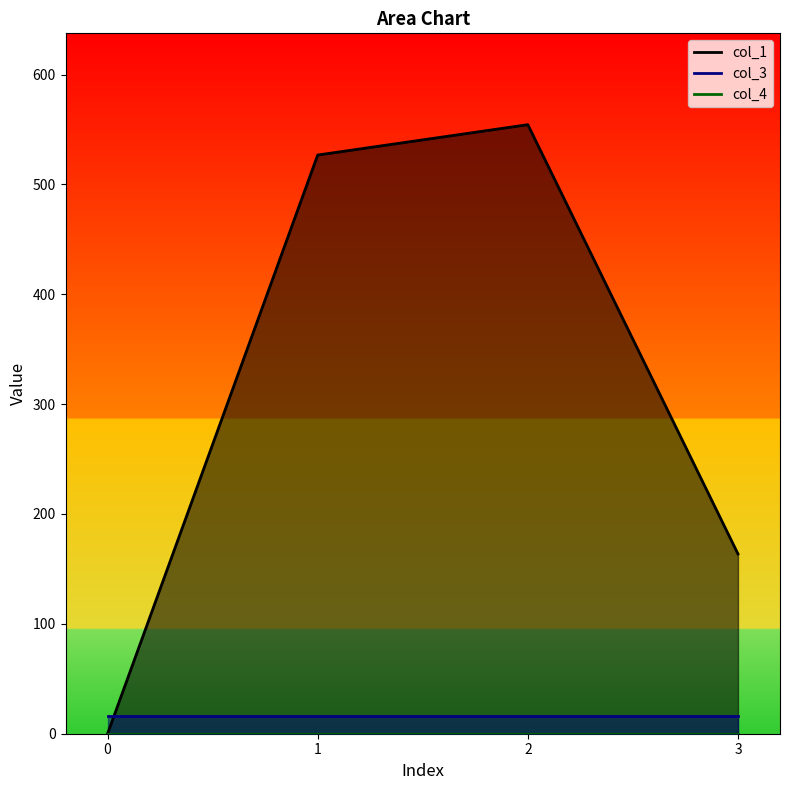

Rank the categories by col_3 value from lowest to highest.

0, 1, 2, 3